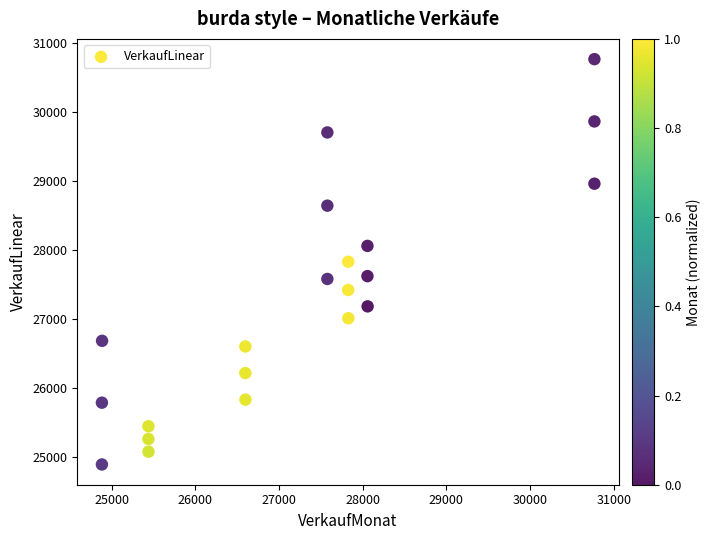

List the coordinates of all points as (Y, X) pairs, reading left to right.

(24885, 24884)  (25782, 24884)  (26680, 24886)  (25440, 25440)  (25255, 25440)  (25070, 25441)  (26598, 26598)  (26212, 26598)  (25826, 26599)  (27578, 27578)  (28642, 27578)  (29705, 27578)  (27828, 27827)  (27418, 27827)  (27008, 27829)  (28058, 28057)  (27619, 28057)  (27180, 28059)  (30769, 30769)  (29865, 30769)  (28961, 30769)